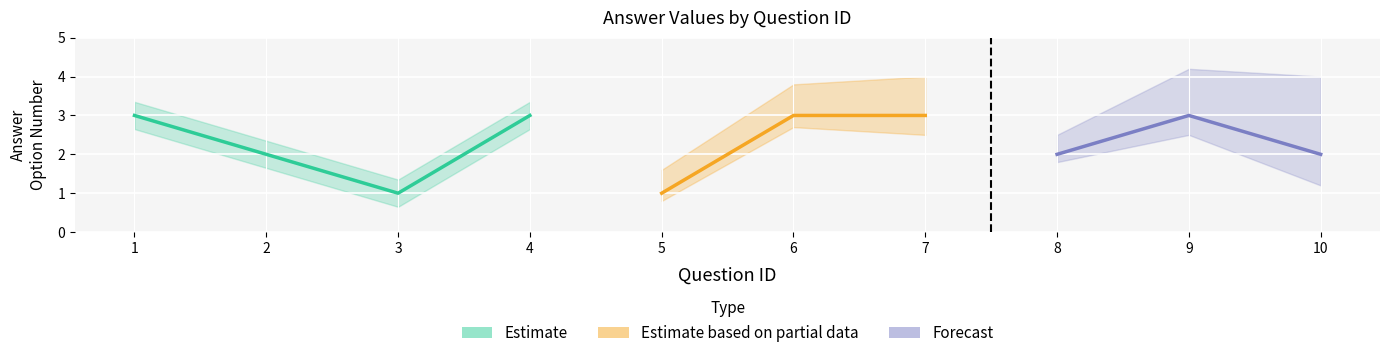

Reading left to right, what are all the values shown in this chart?

1=3	2=2	3=1	4=3	5=1	6=3	7=3	8=2	9=3	10=2